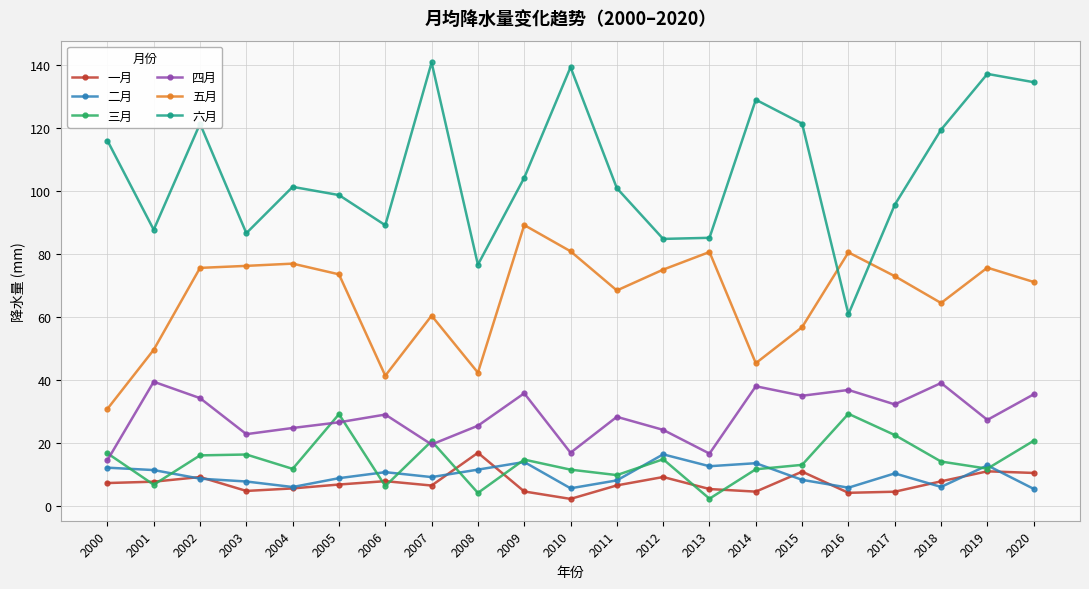

What is the value of the 一月 point at the 12th from the left?

6.6